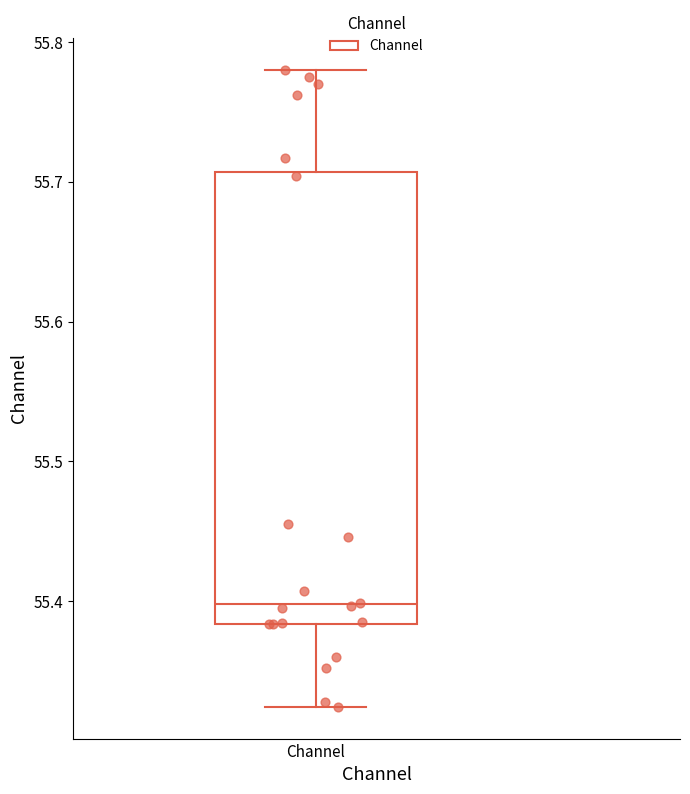

Read this box plot against the y-axis: the position of the median line, the range covered by the box, and the ends of both whiskers. The values are not printed on the chart, so give them approximately, as read against the axis.

median 55.40, box 55.38 to 55.71, whiskers 55.32 to 55.78